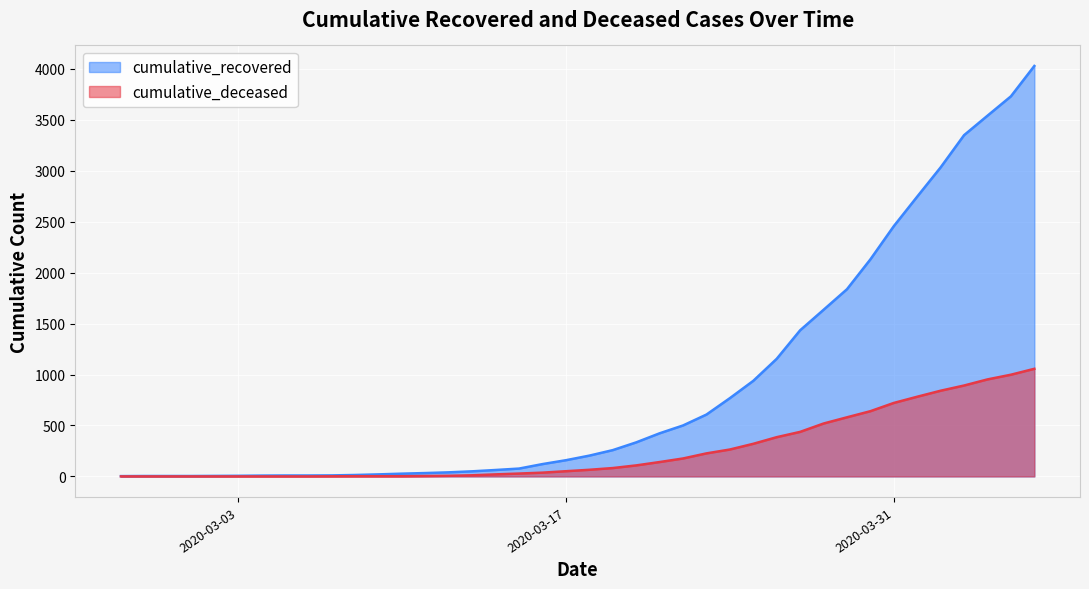

What is the highest value of the cumulative_deceased series?

1056